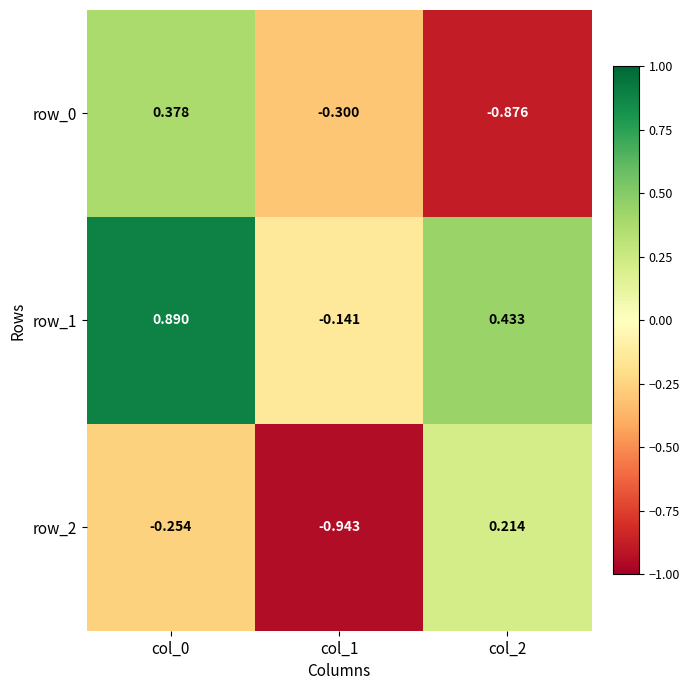

How many positive values does the row_0 series have?

1